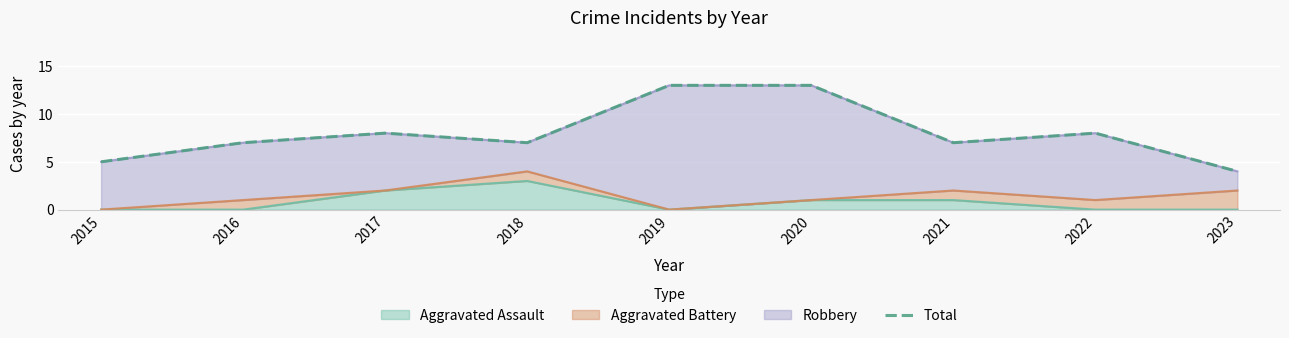

Reading right to left, extract all data points from this chart.

2023=4	2022=8	2021=7	2020=13	2019=13	2018=7	2017=8	2016=7	2015=5